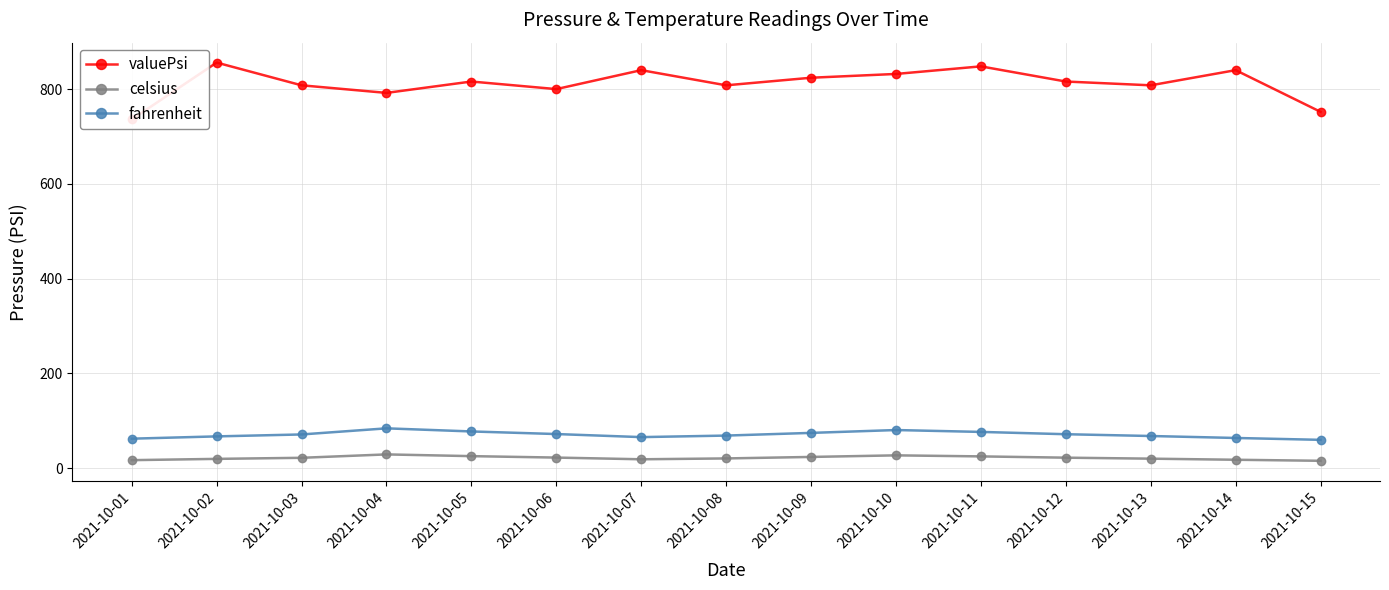

At which category does valuePsi reach its first local valley?

2021-10-04